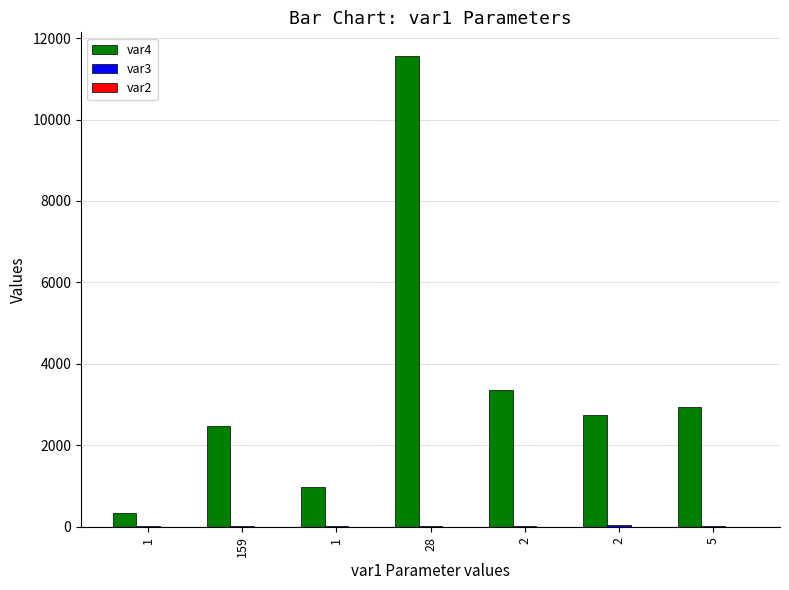

The var3 series shows 43 at 2. True or false?

False